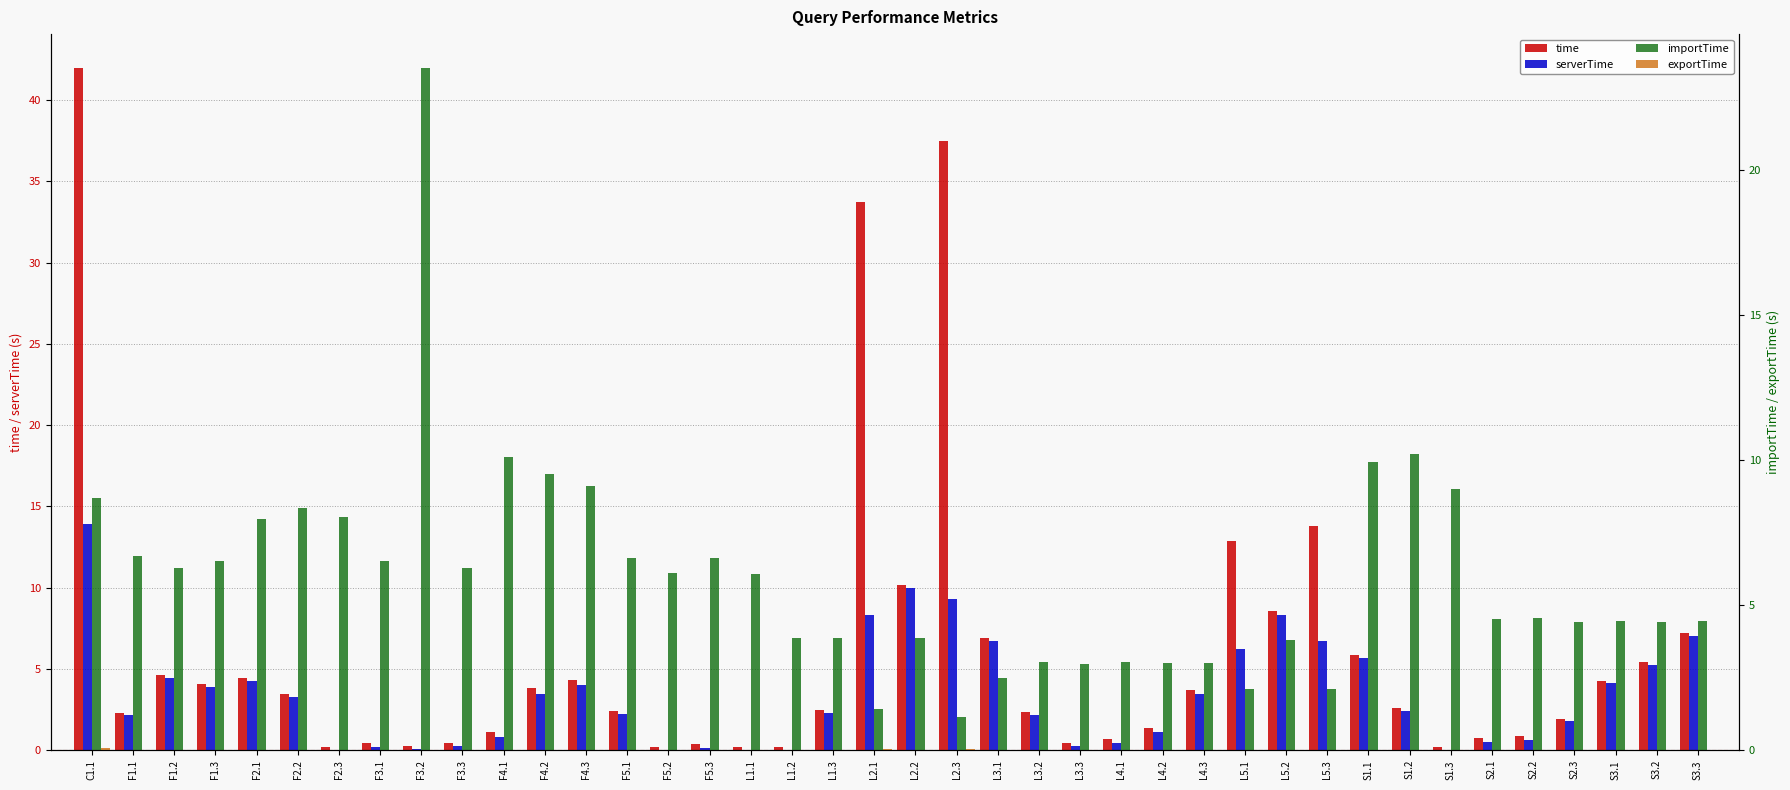

At how many categories does at least one series exceed 30?

3